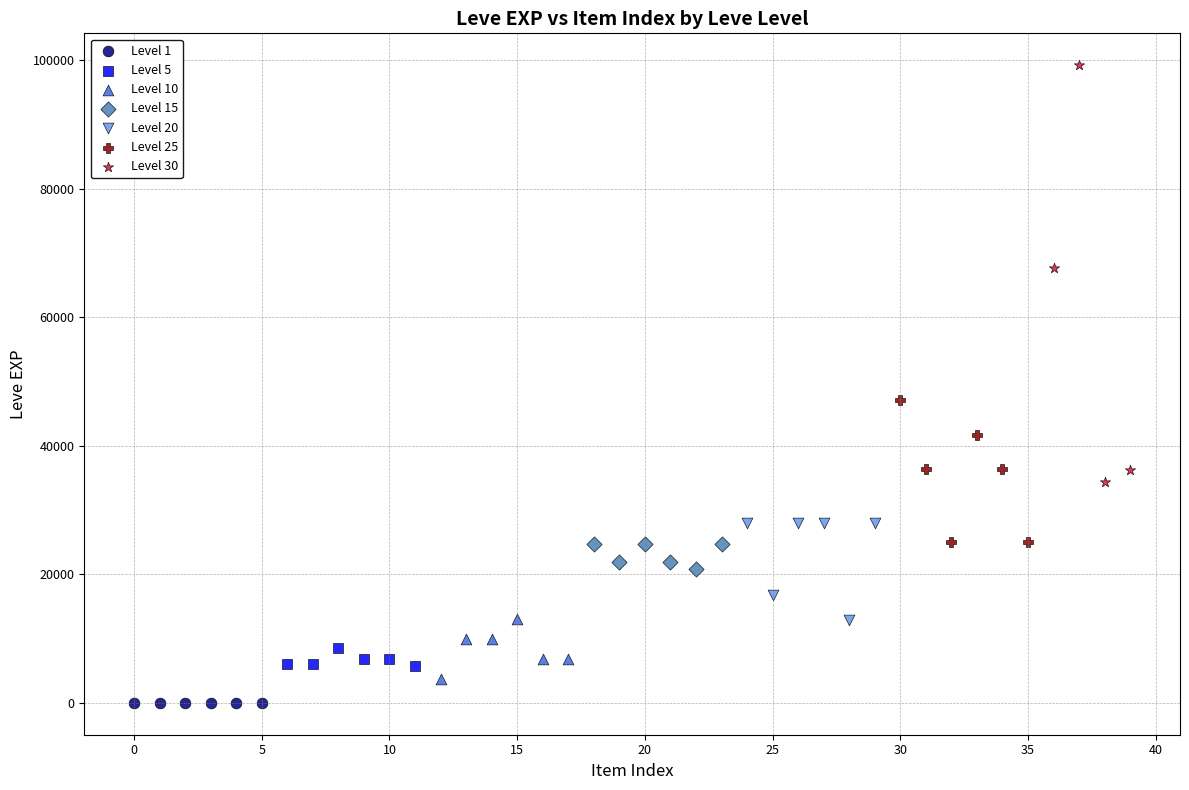

Which series contains the highest Y value?

Level 30